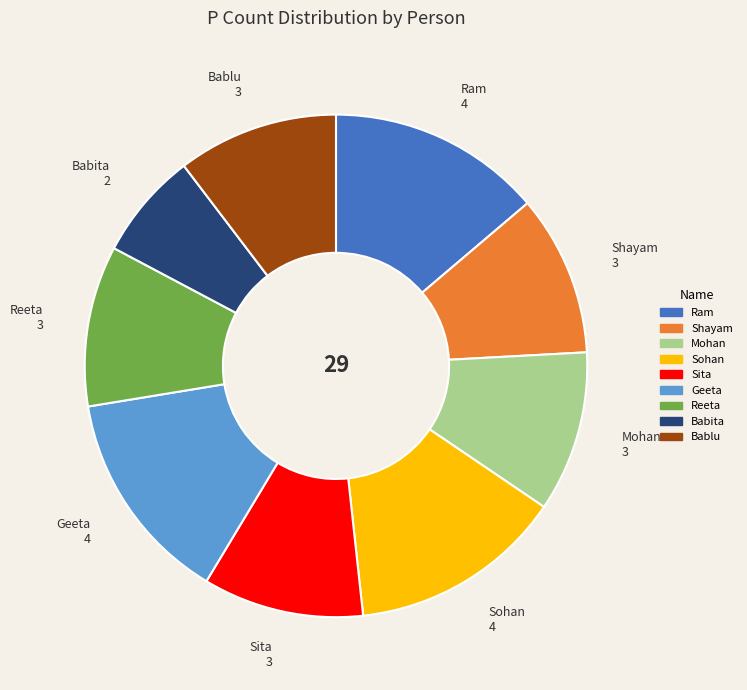

What is the ratio of the value at Shayam to the value at Reeta?

1.0